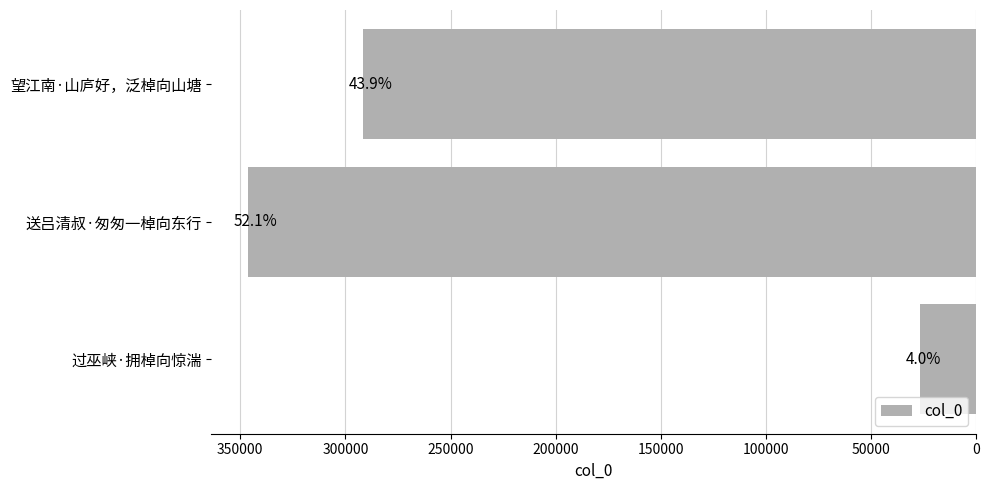

What is the minimum value shown in the chart?

26886